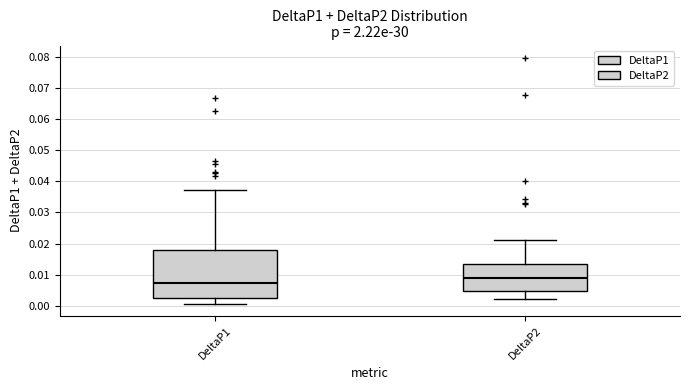

Which box is the tallest, from its lower edge to its upper edge?

DeltaP1